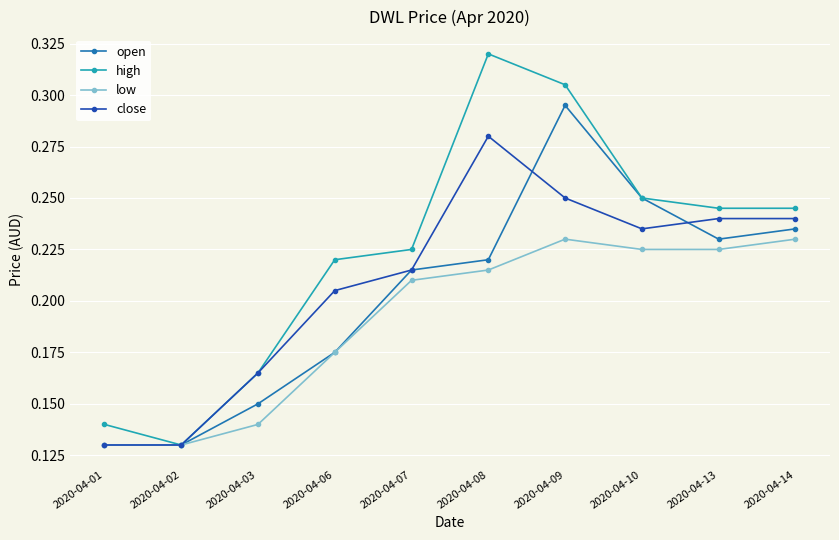

Is the value of high at 2020-04-08 greater than the value of low at 2020-04-02?

Yes